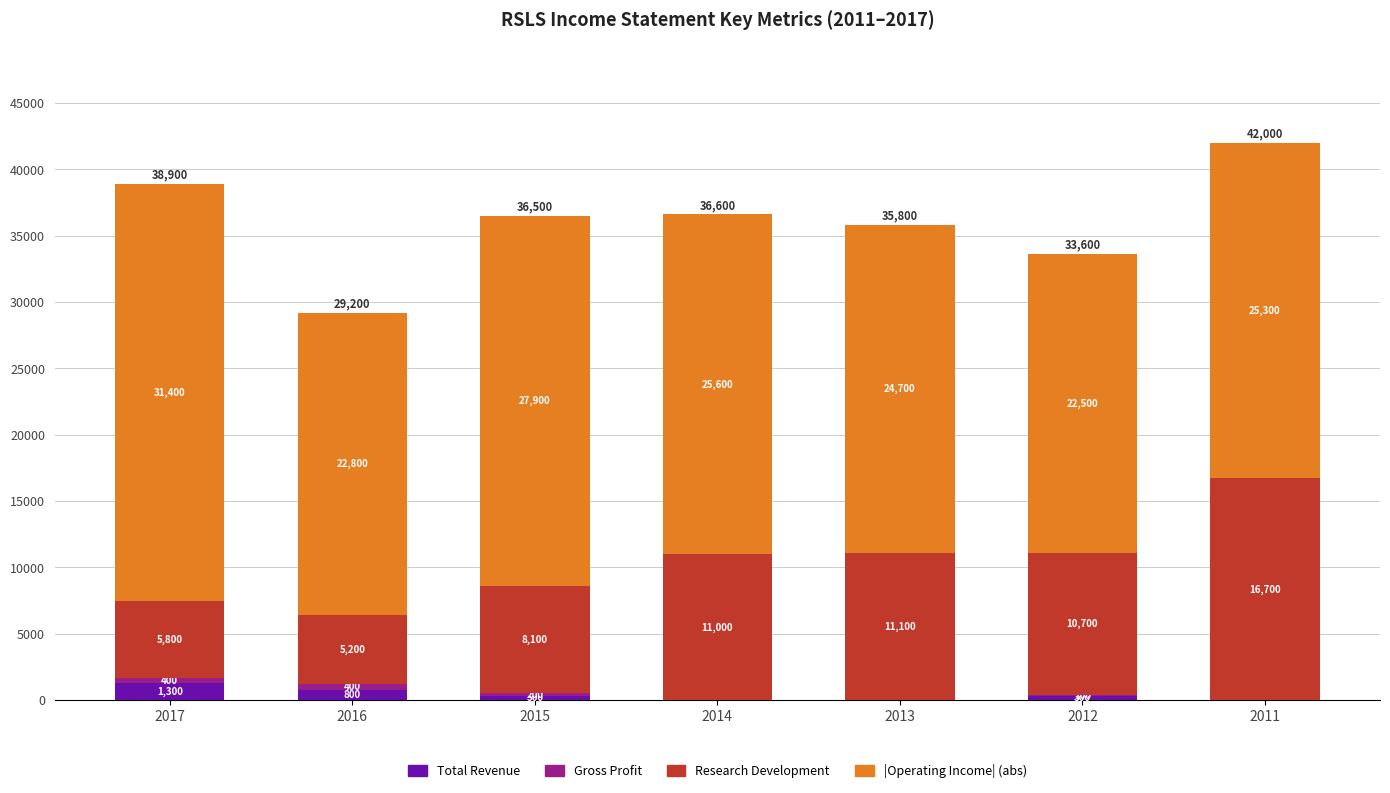

At which category is the sum across all series the highest?

2011